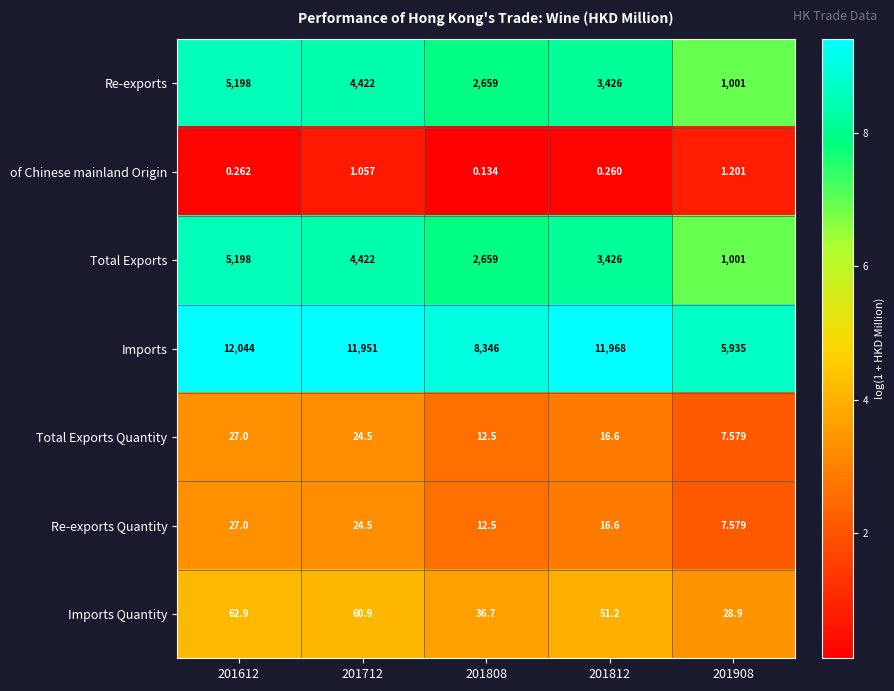

Is the value of Re-exports at 201812 greater than the value of Re-exports Quantity at 201612?

Yes